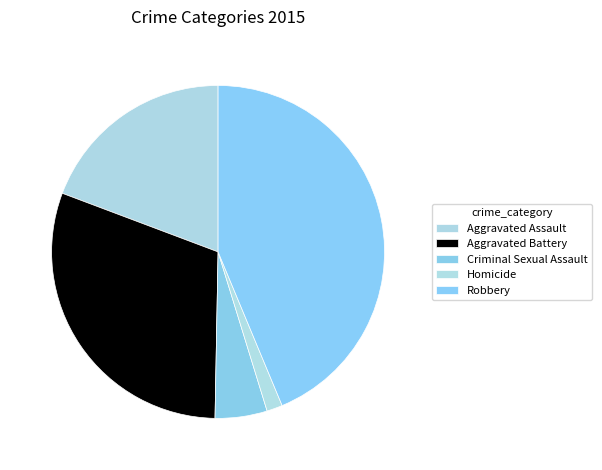

What is the total percentage of Homicide and Criminal Sexual Assault?

6.6%